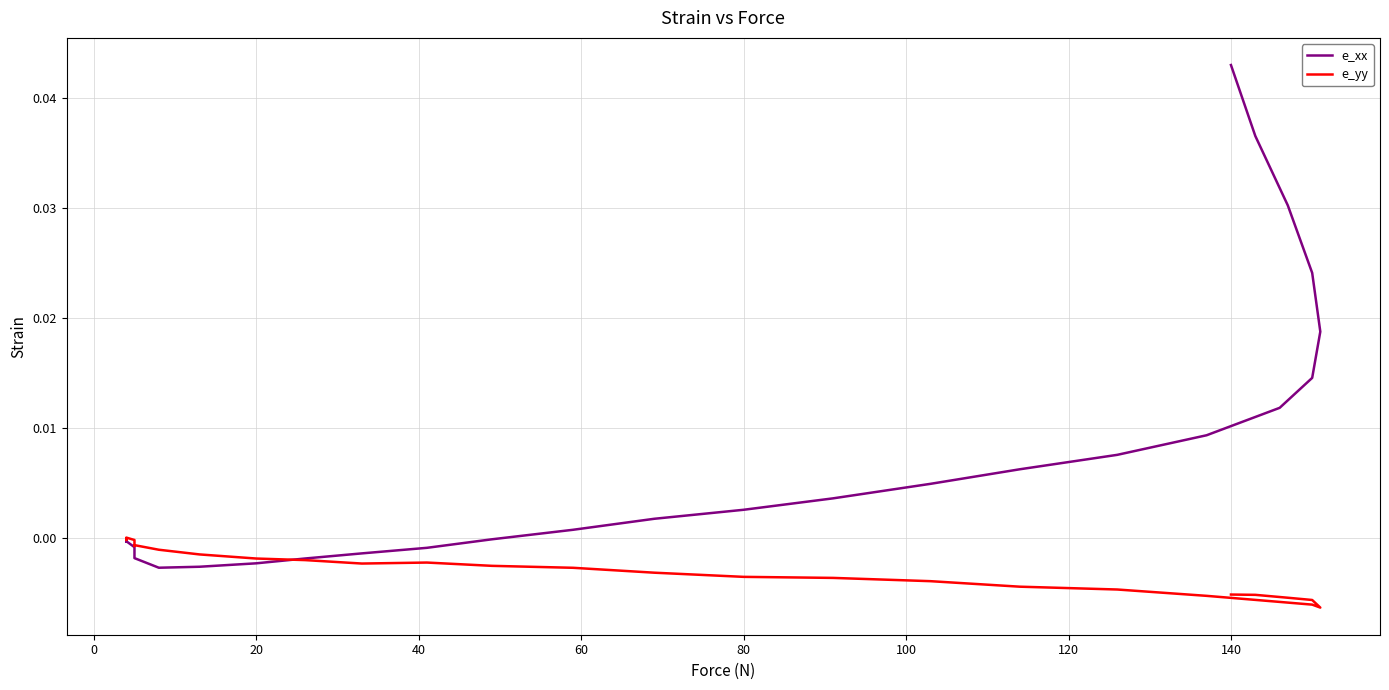

How many values in e_xx are above zero?

15